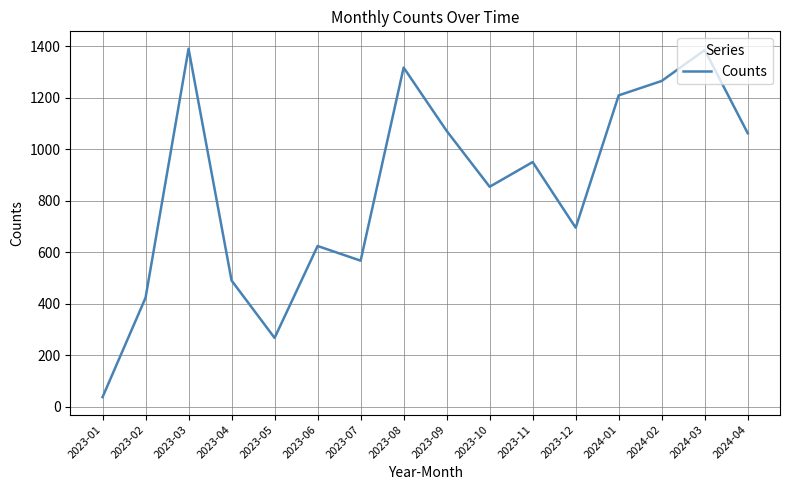

What is the sum of the values at 2023-02 and 2023-04?

913